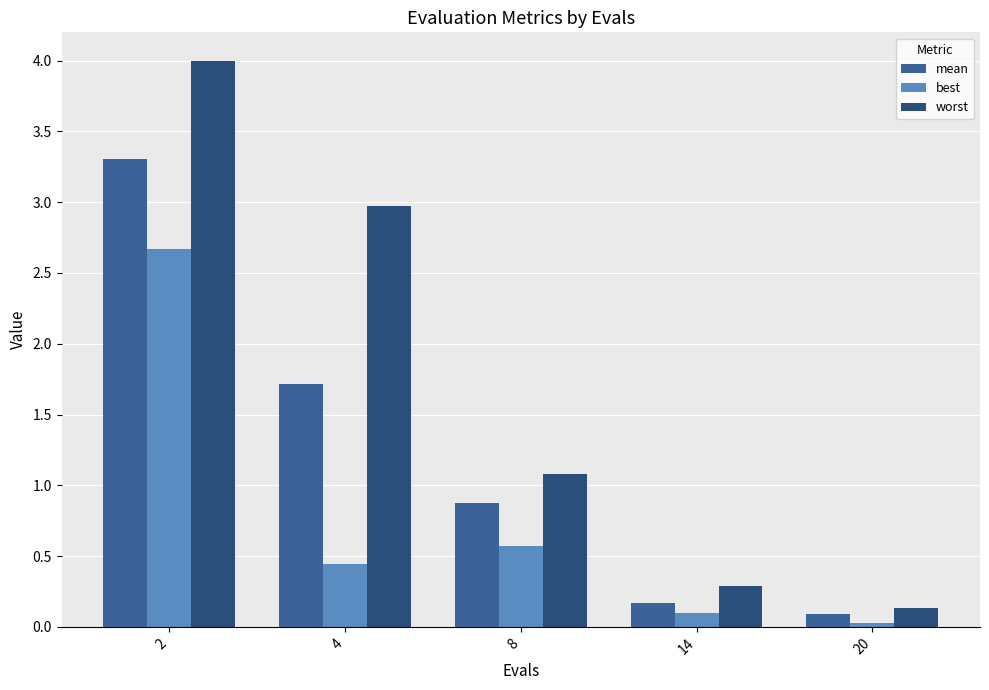

The value of worst at 20 is 0.1. True or false?

True